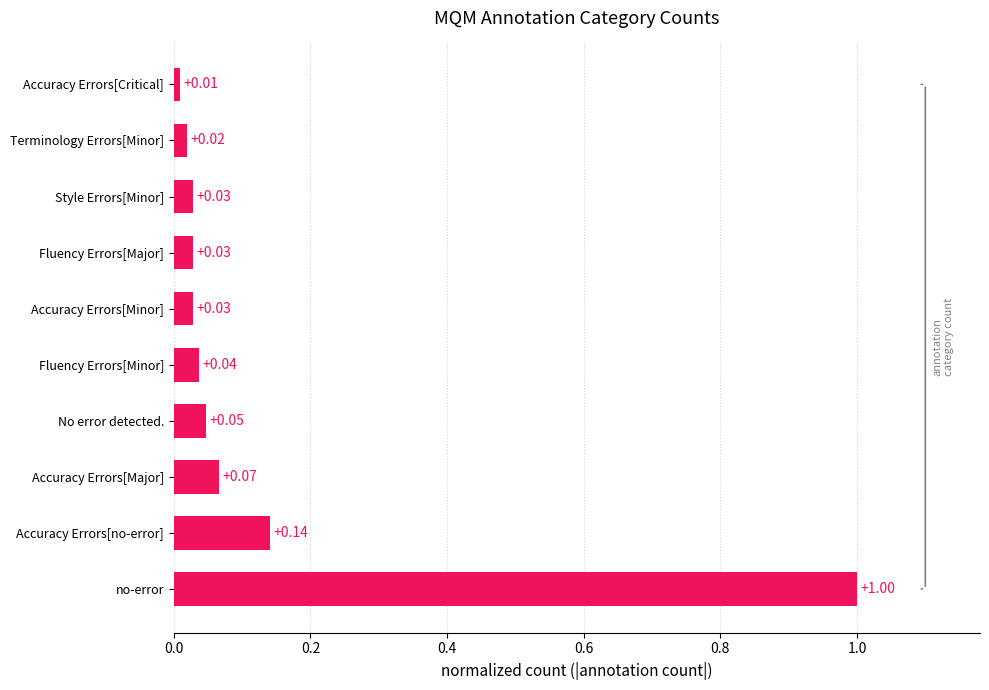

What is the maximum value shown in the chart?

1.0